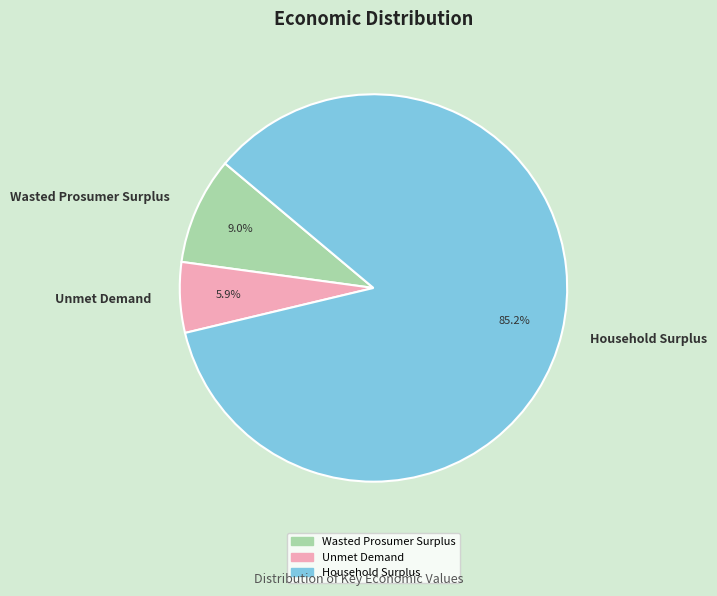

Which slice is the smallest?

Unmet Demand